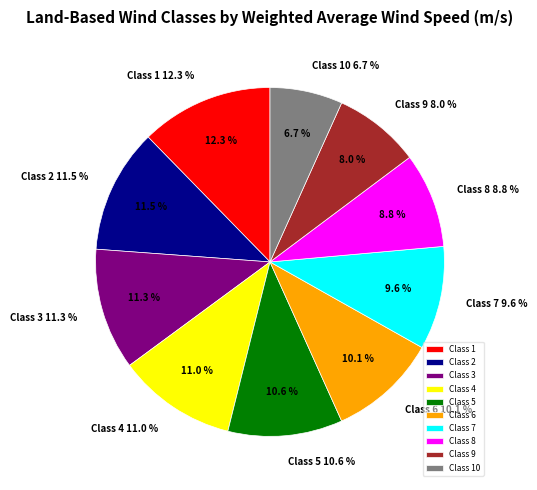

Approximately how many times larger is the value at Class 3 compared to Class 2?

1.0